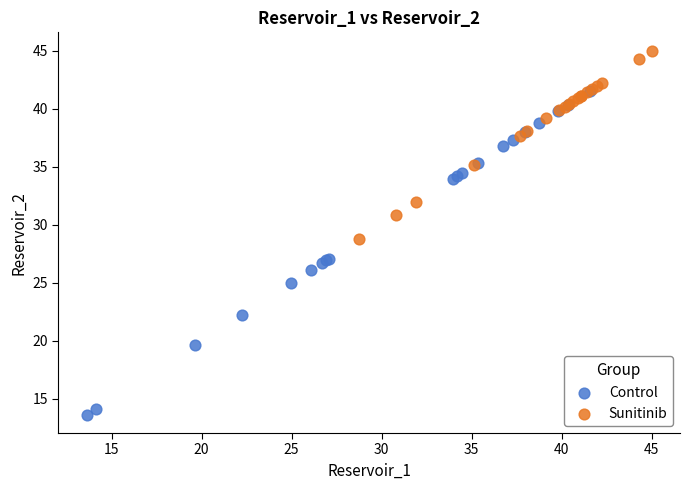

Which series reaches the maximum Y coordinate?

Sunitinib